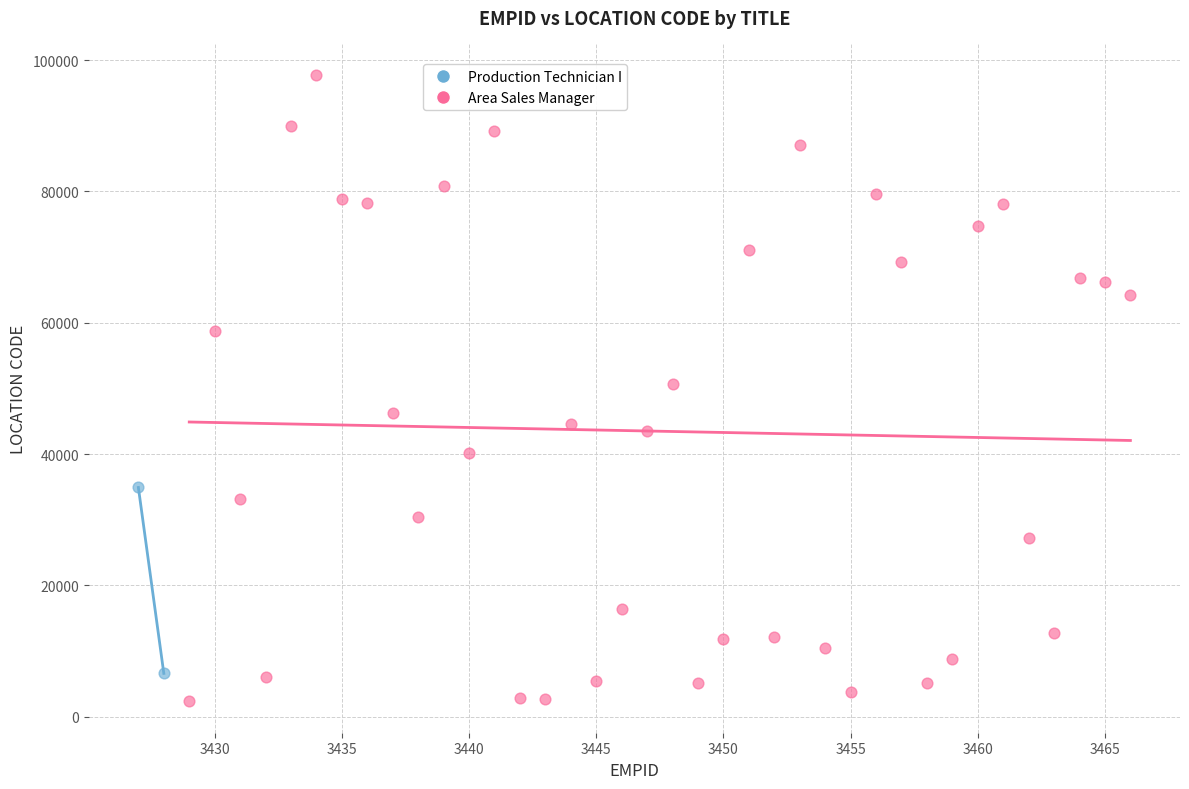

What are all the series names shown in the legend?

Production Technician I, Area Sales Manager